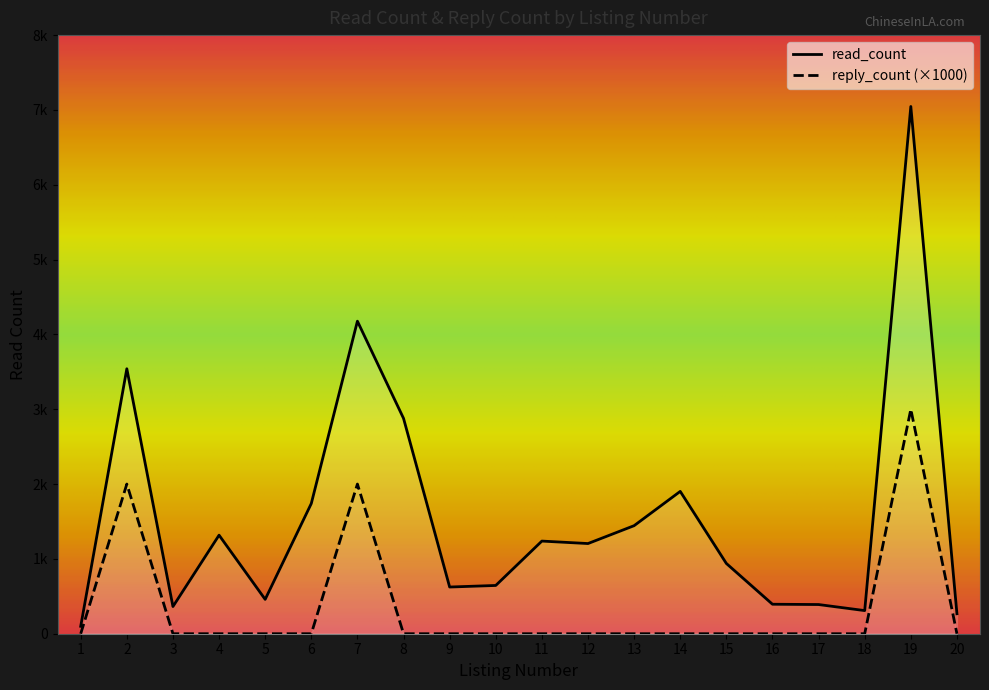

What is the spread (max minus min) of values at 1?

99